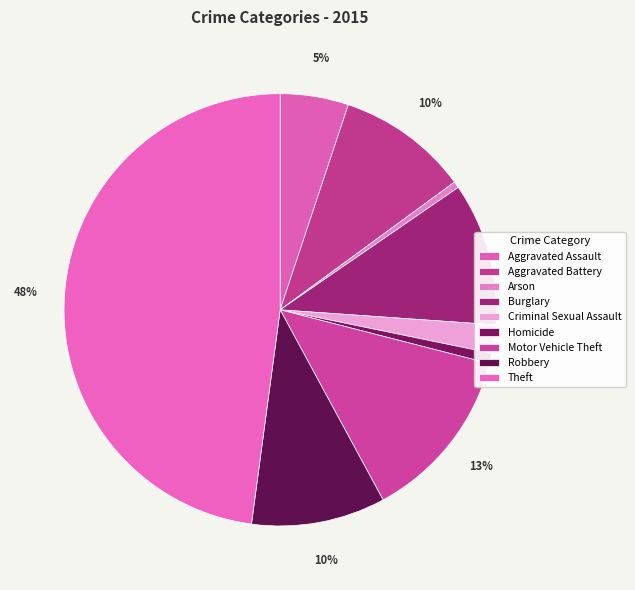

Is it true that Aggravated Battery is 4% of the pie?

False